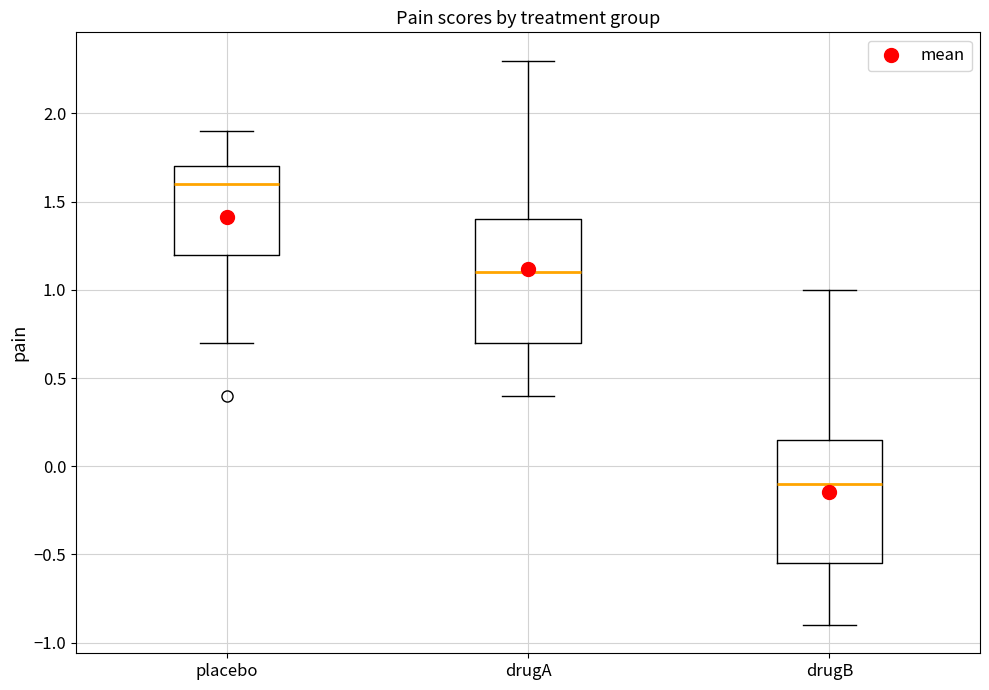

Reading left to right, read every box against the y-axis: the position of its median line, the range the box covers, and the ends of its whiskers. The values are not printed on the chart, so give them approximately, as read against the axis.

placebo: median 1.60, box 1.20 to 1.70, whiskers 0.70 to 1.90
drugA: median 1.10, box 0.70 to 1.40, whiskers 0.40 to 2.30
drugB: median -0.10, box -0.55 to 0.15, whiskers -0.90 to 1.00